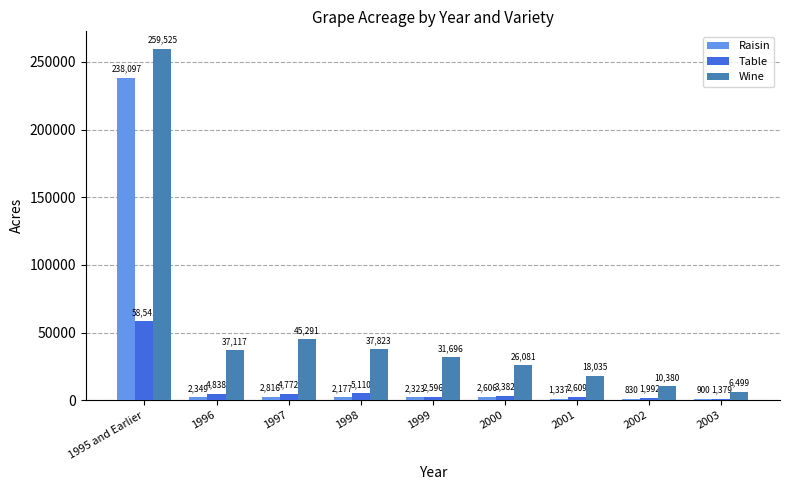

Are the bars horizontal?

No